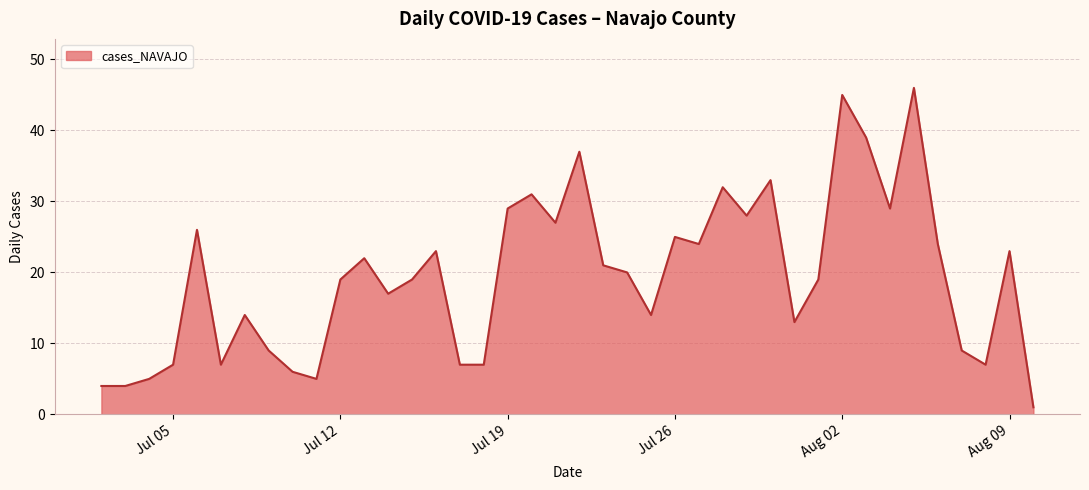

What is the maximum value shown in the chart?

46